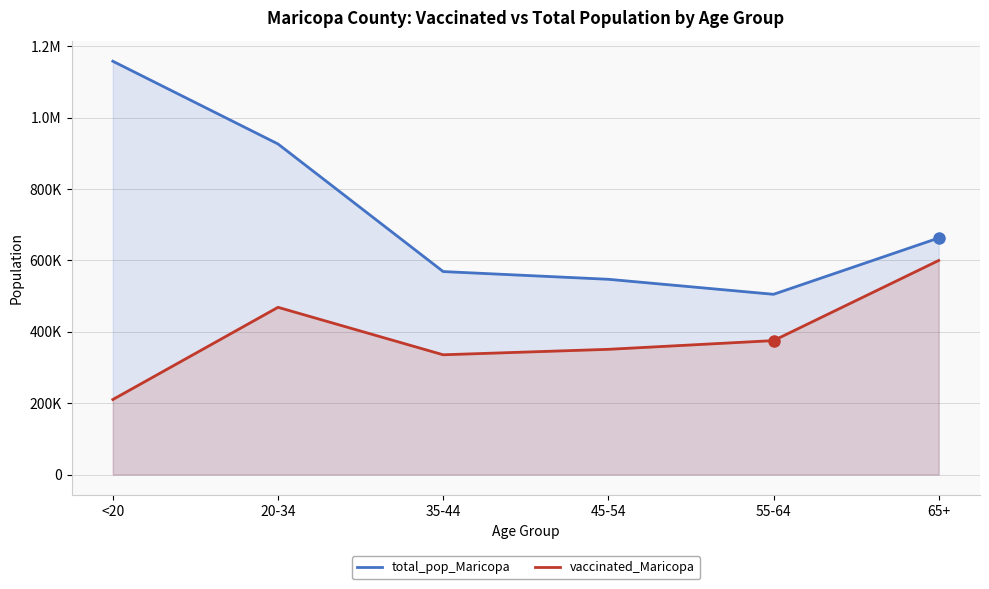

Is it true that vaccinated_Maricopa equals 631934 at 55-64?

False